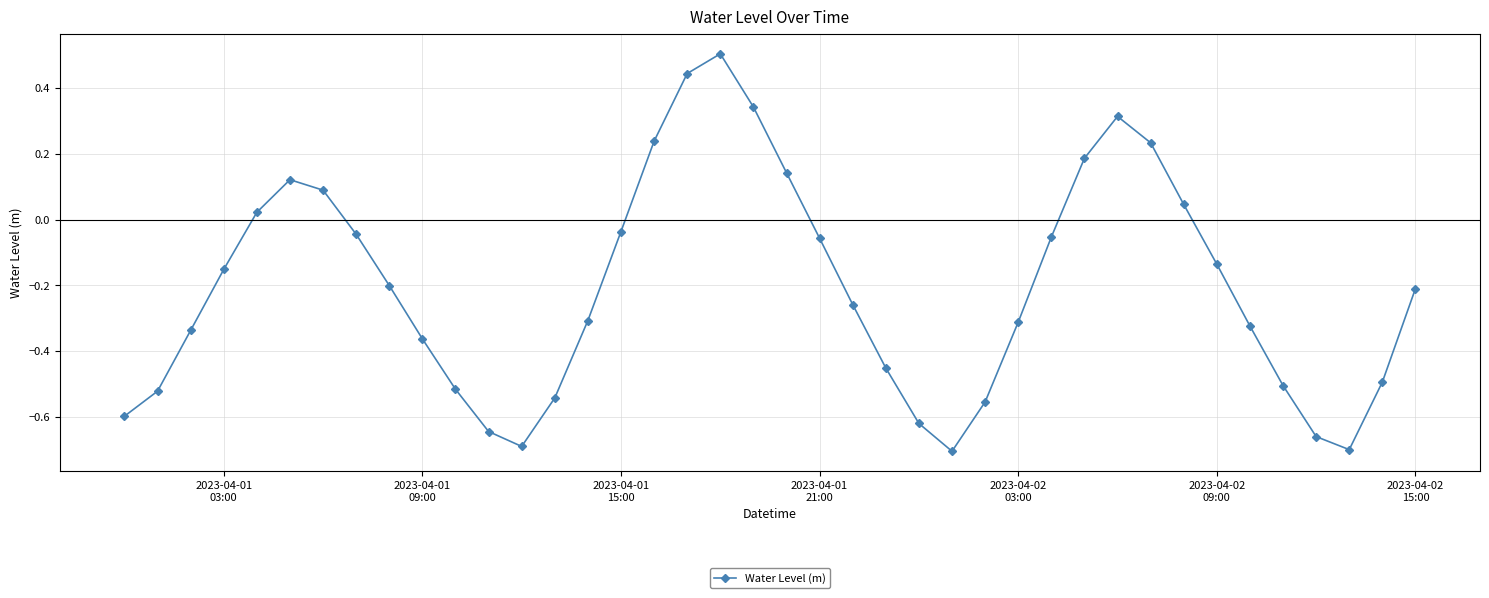

What is the difference between the maximum and second lowest values?

1.2